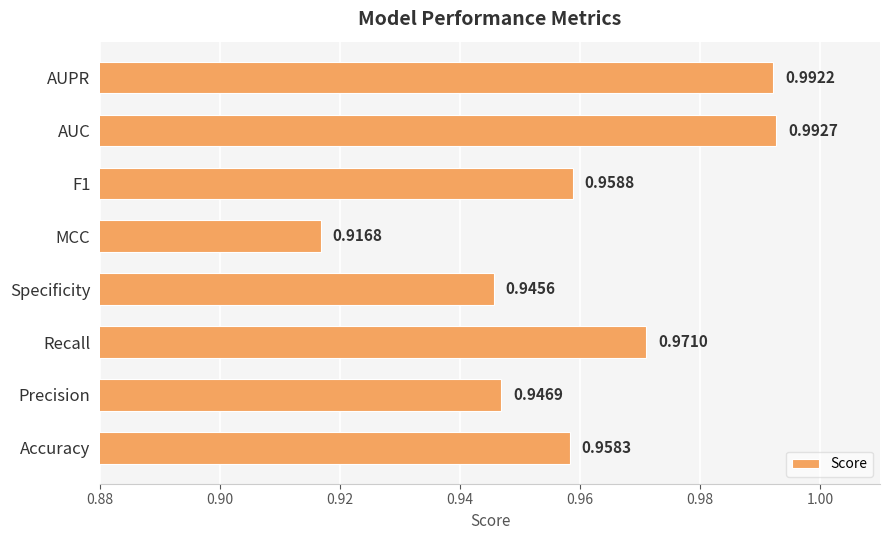

Rank the categories by value from lowest to highest.

MCC, Specificity, Precision, Accuracy, F1, Recall, AUPR, AUC